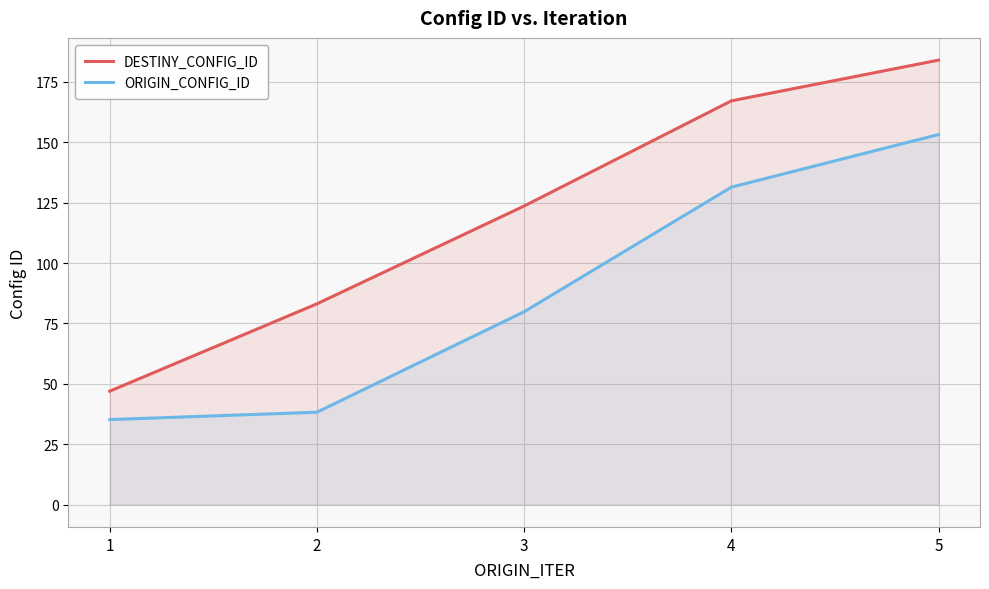

True or false: ORIGIN_CONFIG_ID and DESTINY_CONFIG_ID cross at least once.

False